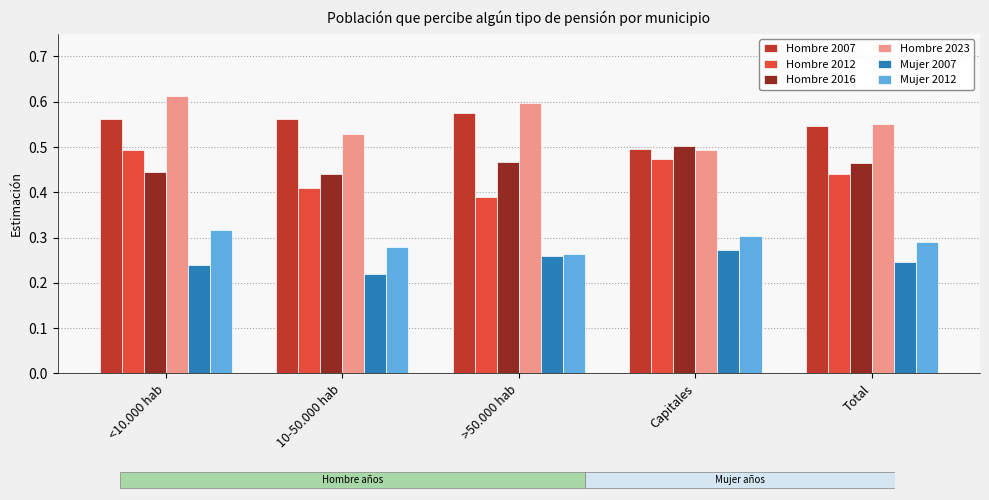

Which series has the largest range (max minus min)?

Hombre 2023